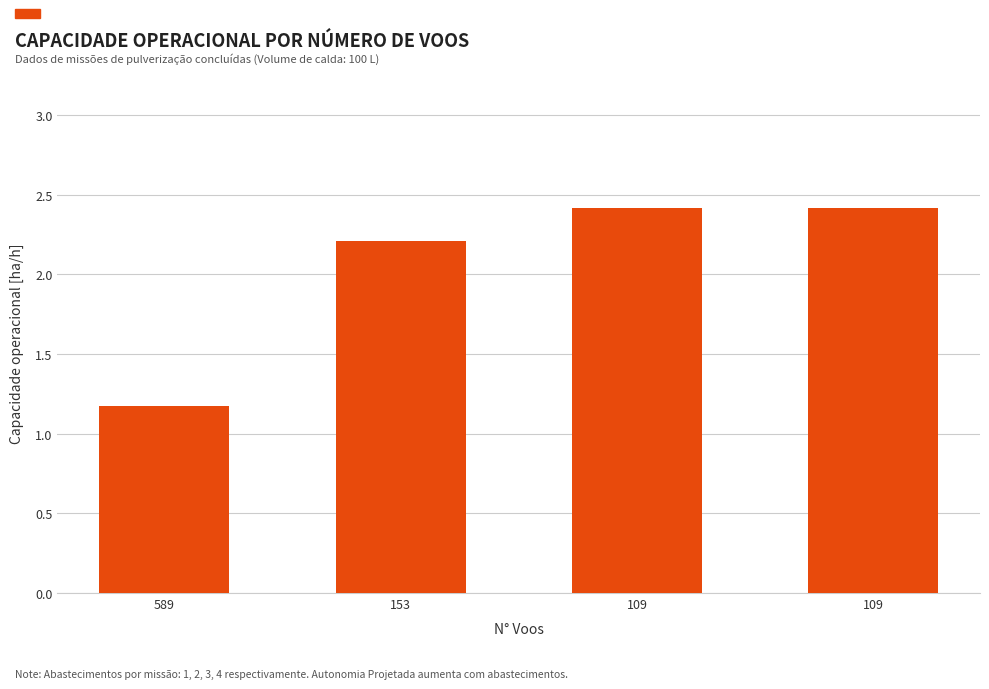

The chart shows a value of 4.1 at 109. True or false?

False